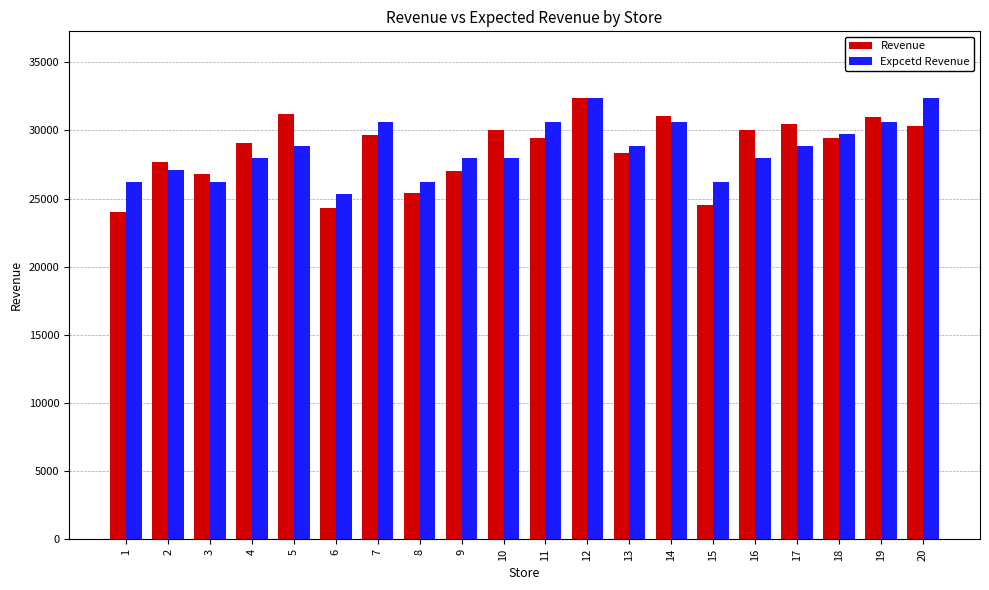

What is the minimum value shown in the chart?

24006.0